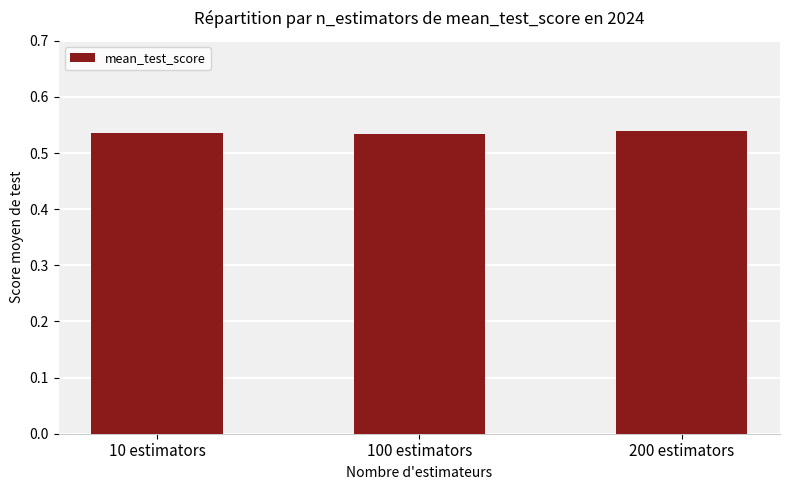

How many values are between 0 and 1?

3